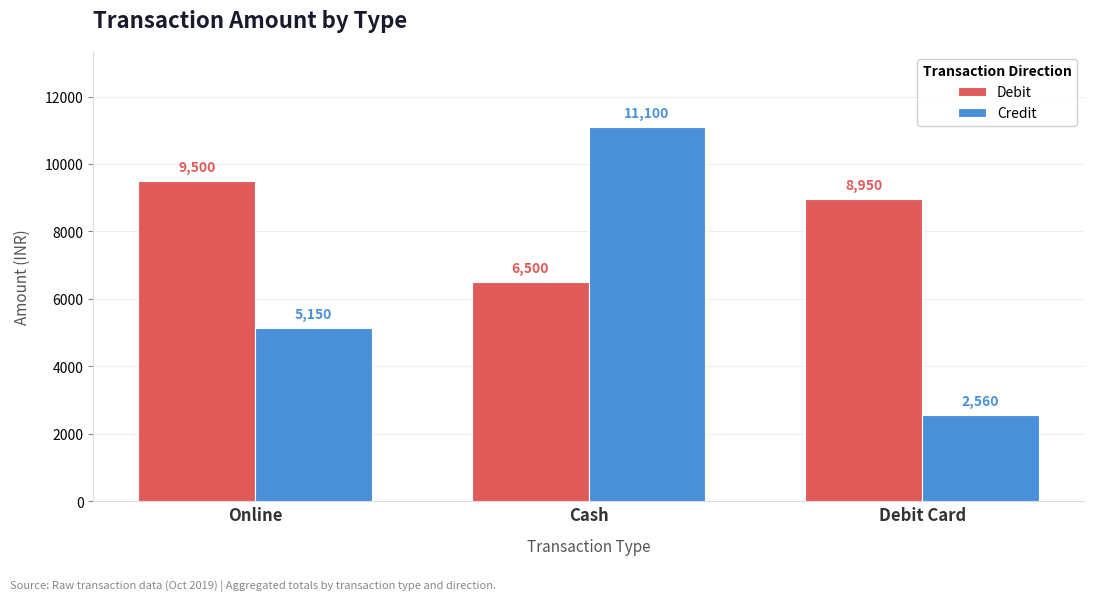

Count the number of categories in the chart.

3